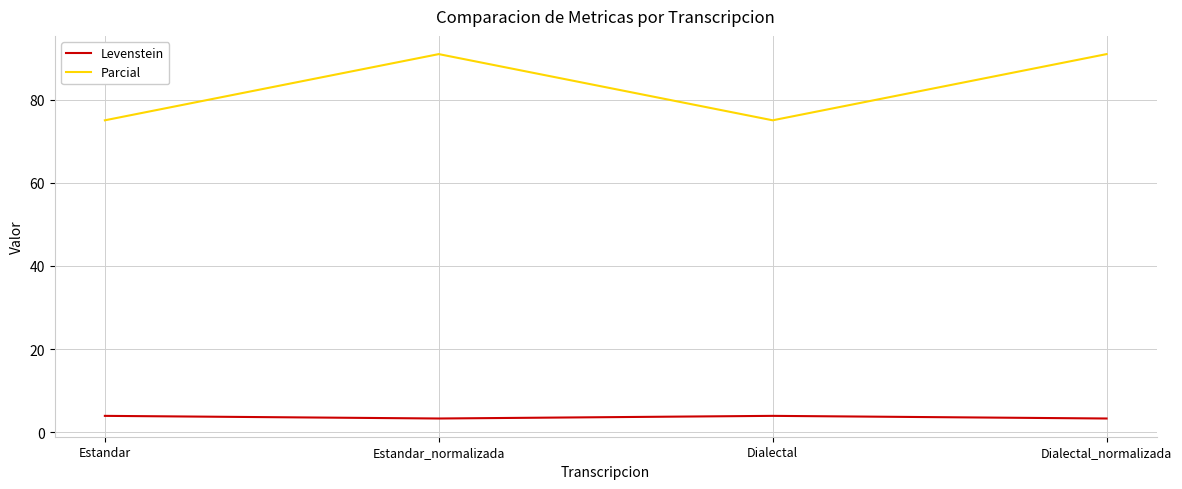

What are all the series names shown in the legend?

Levenstein, Parcial